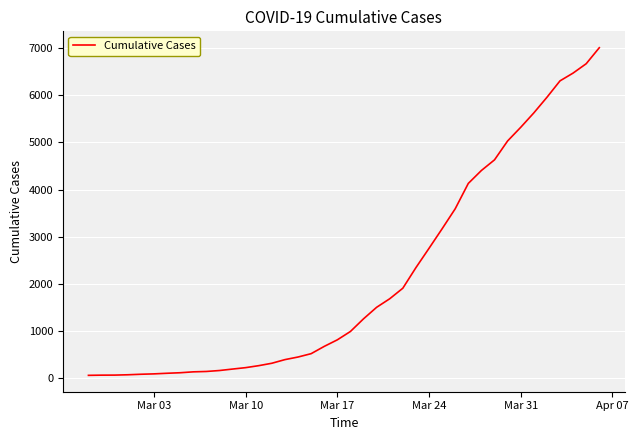

What is the greatest value displayed?

7003